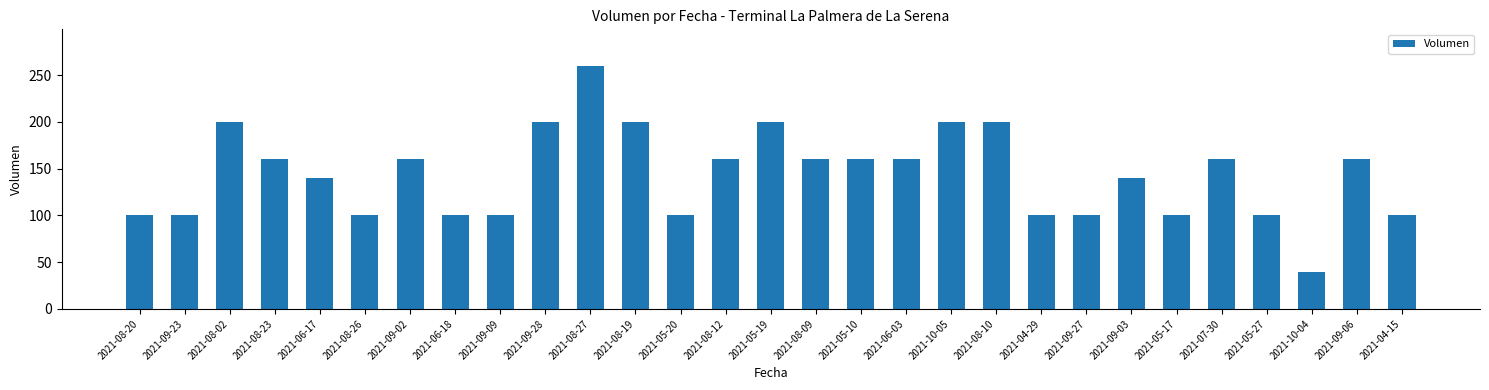

How many categories are shown in the chart?

29